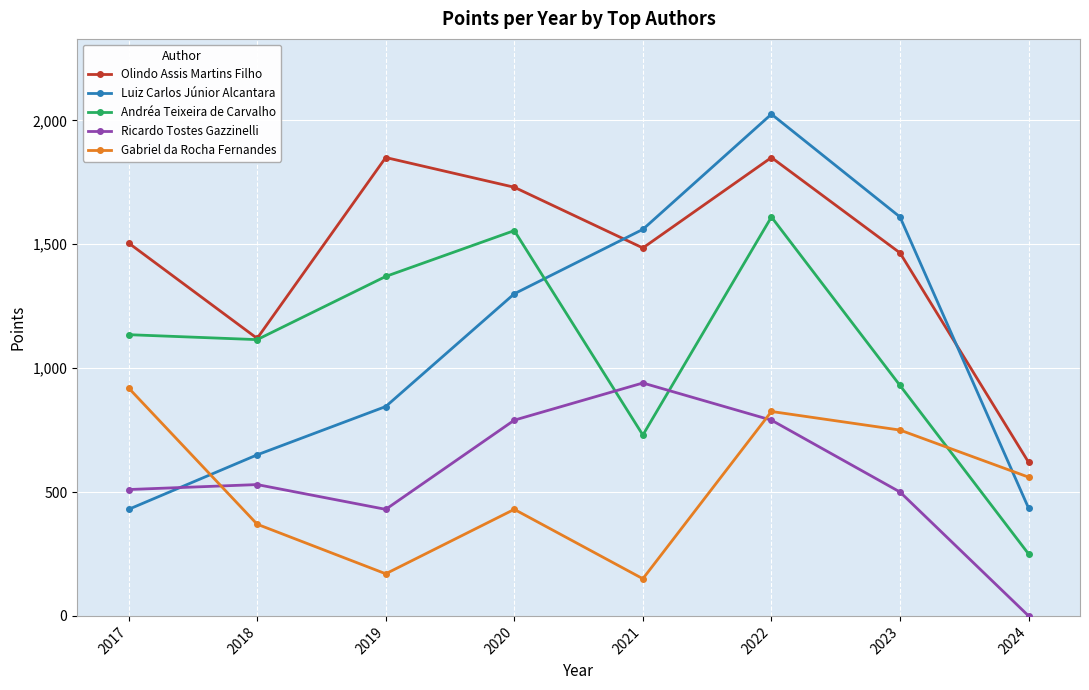

Between 2017 and 2022, which series saw the biggest shift?

Luiz Carlos Júnior Alcantara